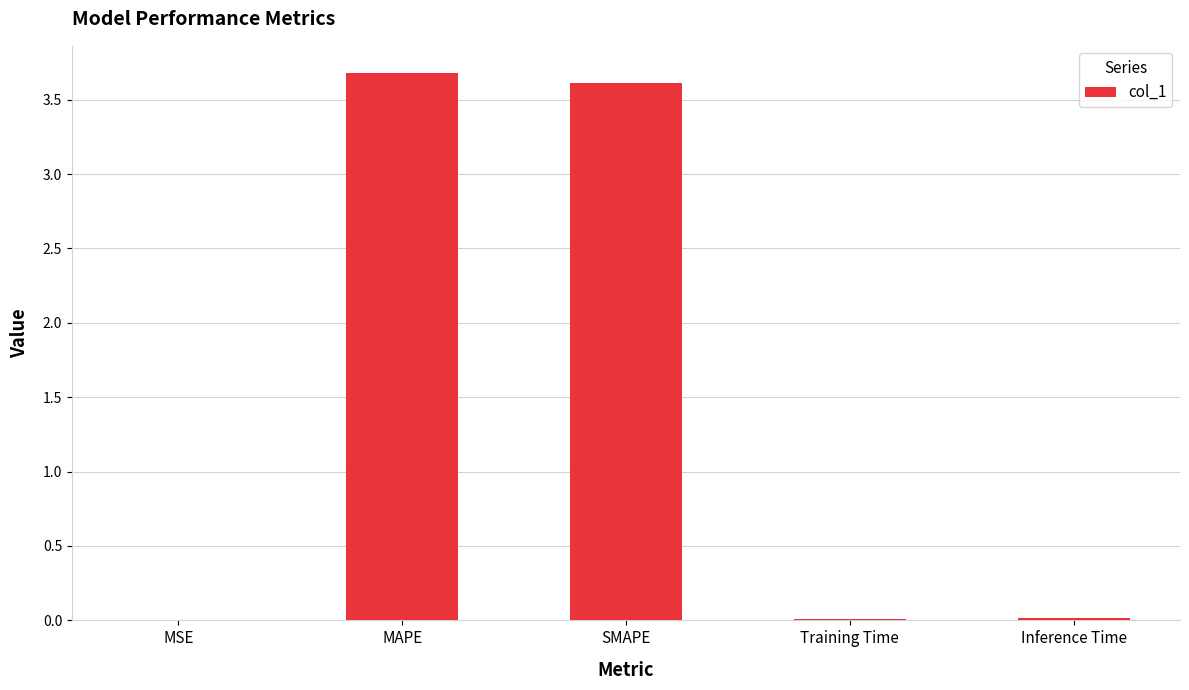

What is the maximum value shown in the chart?

3.7